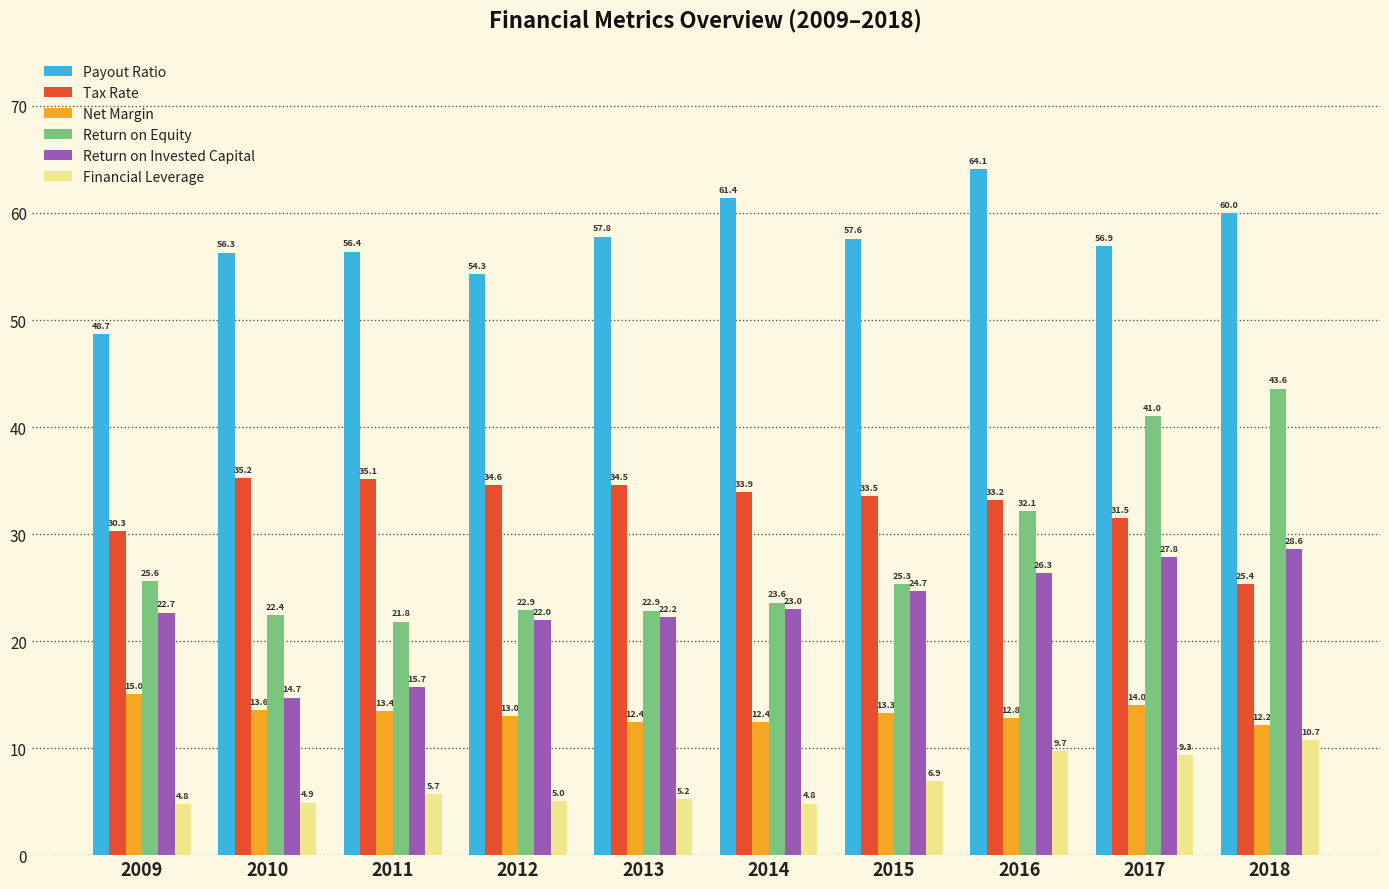

Which series has the largest range (max minus min)?

Return on Equity